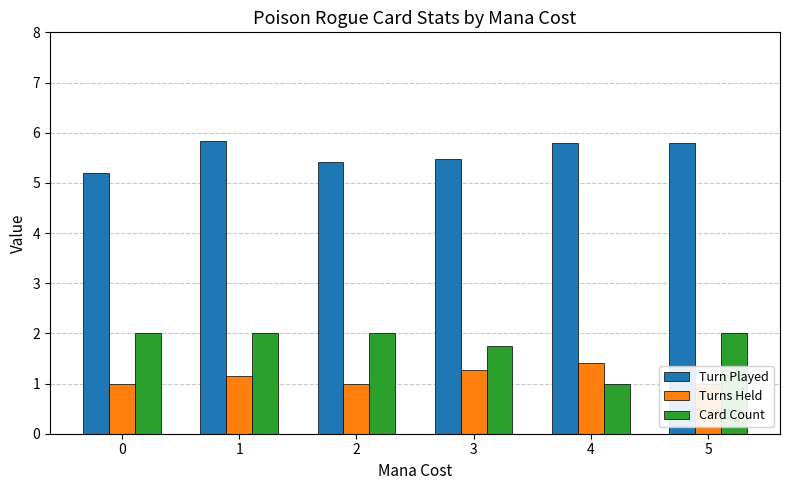

How many Turns Held values are between 1 and 2?

6